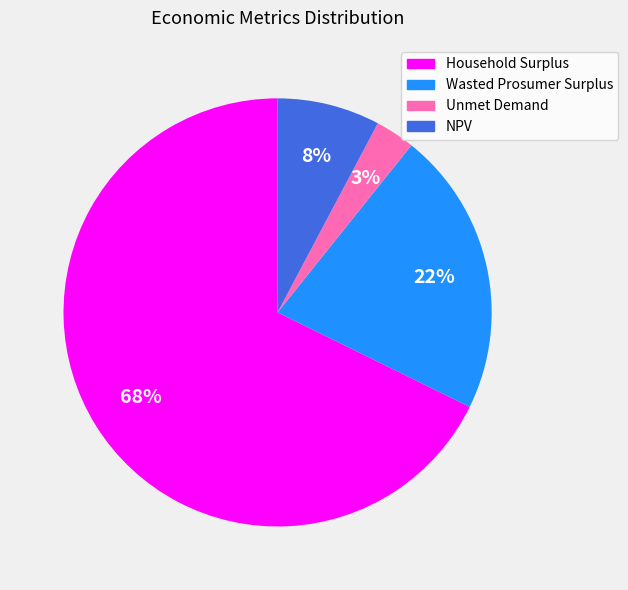

Which slice is the smallest?

Unmet Demand